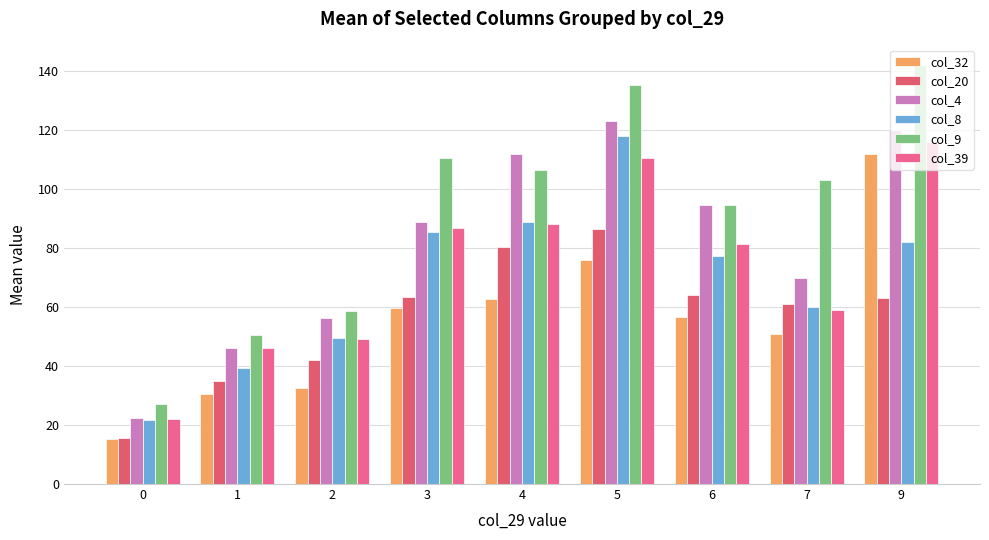

Does the chart contain stacked bars?

No